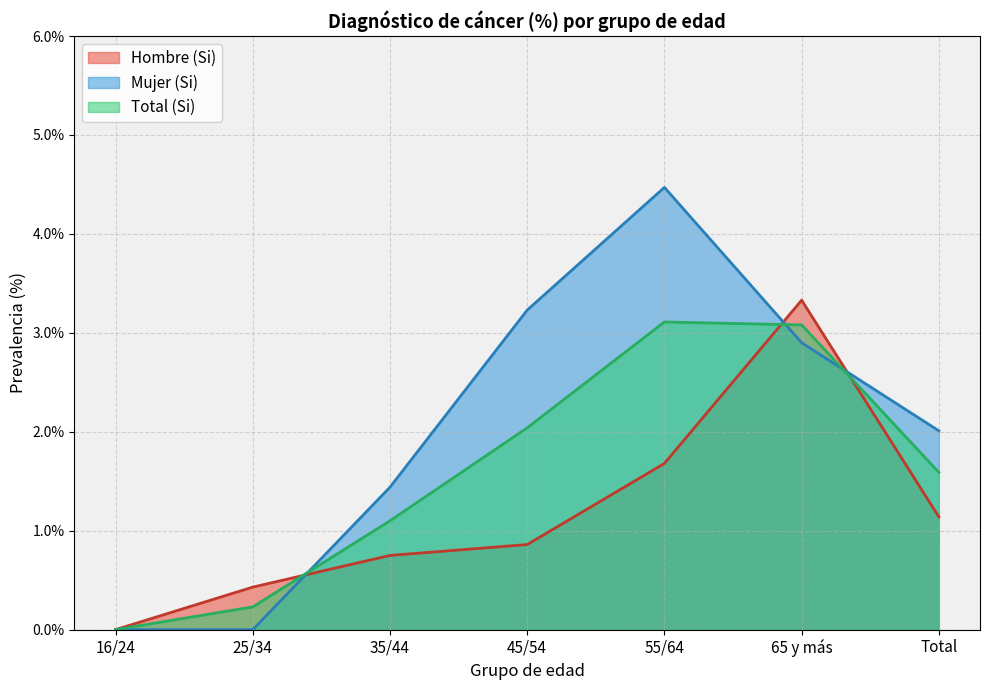

How many intersections are there between Mujer (Si) and Hombre (Si)?

3